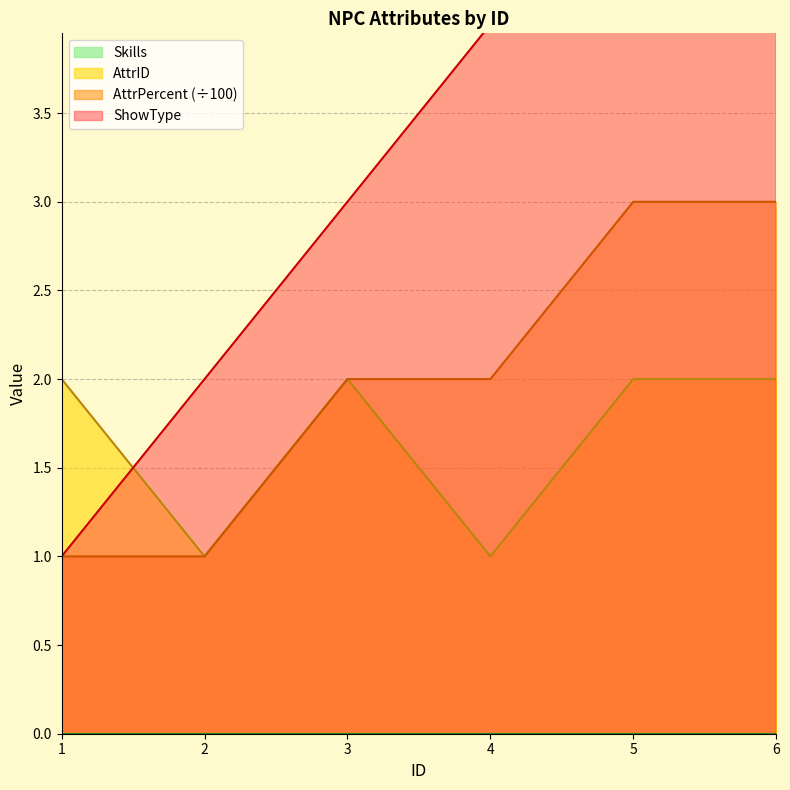

The AttrPercent (÷100) series shows 3 at 6. True or false?

True